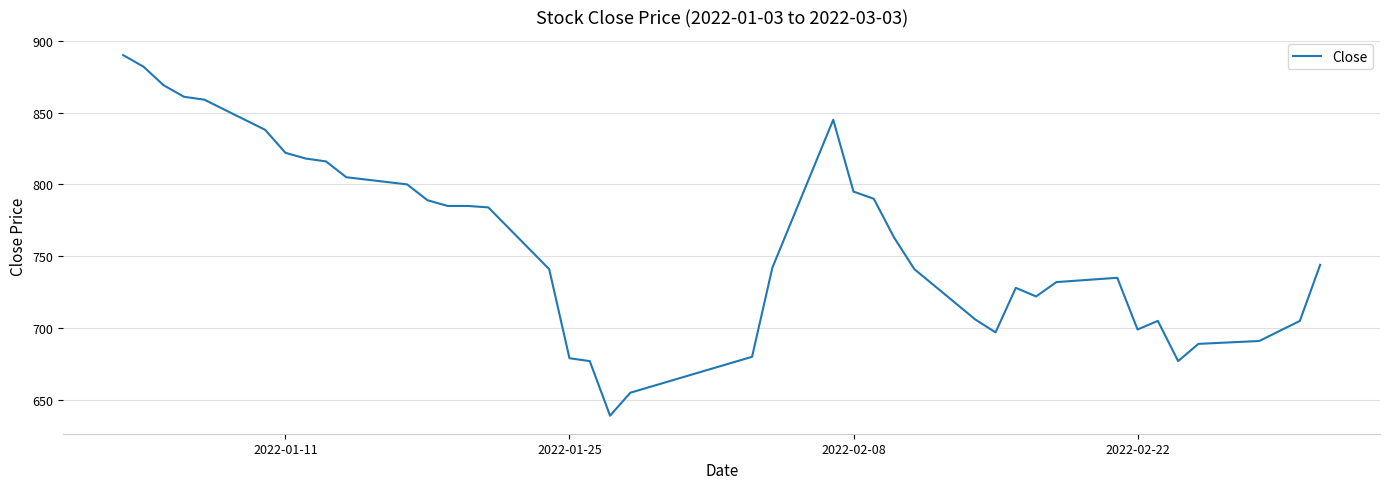

What is the maximum value shown in the chart?

890